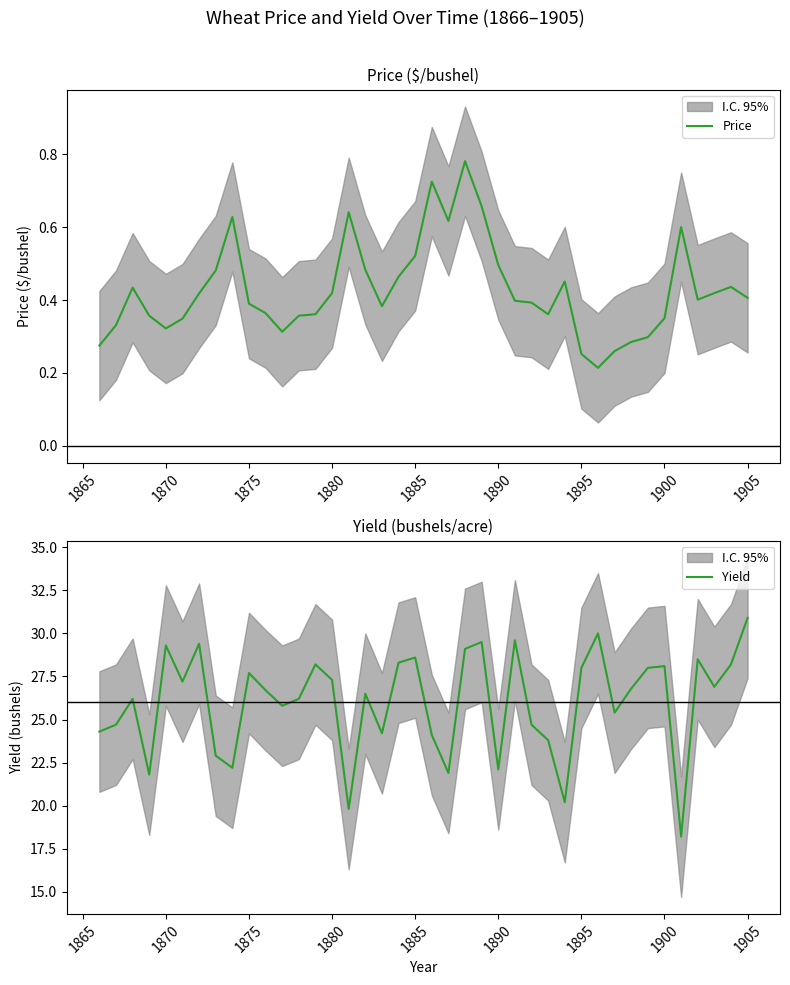

What is the maximum value for Yield?

30.9